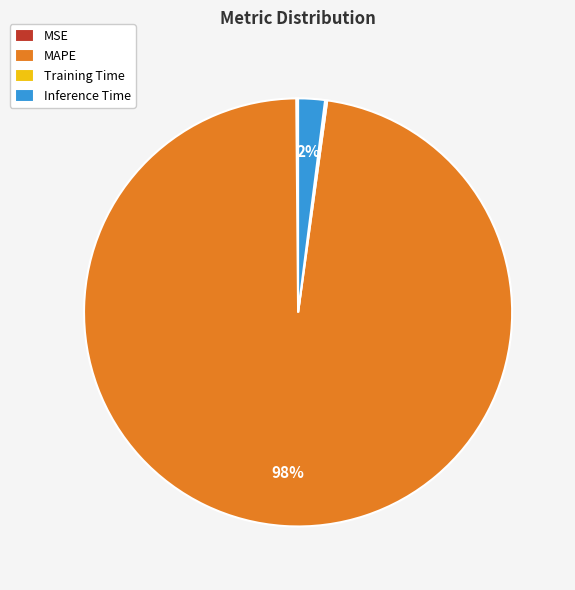

True or false: MAPE accounts for 98% of the total.

True